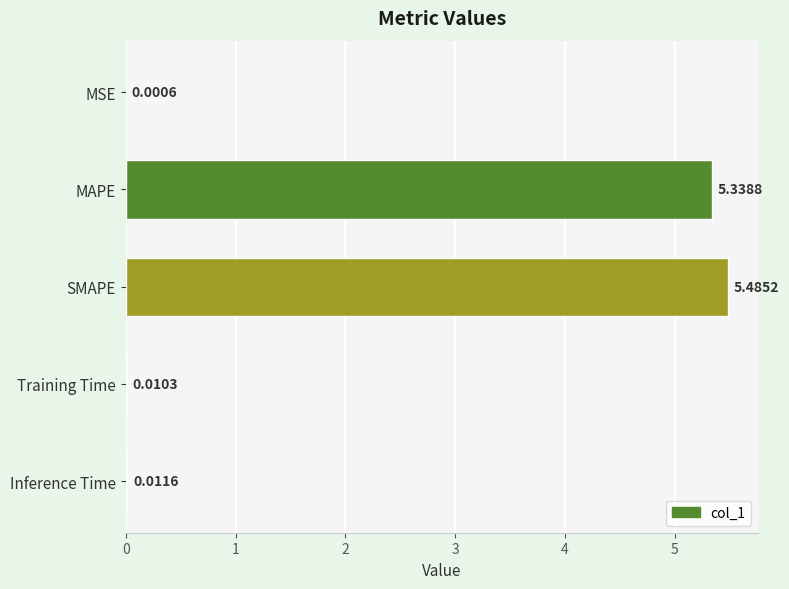

Where is the data nearest to the value 2?

Inference Time